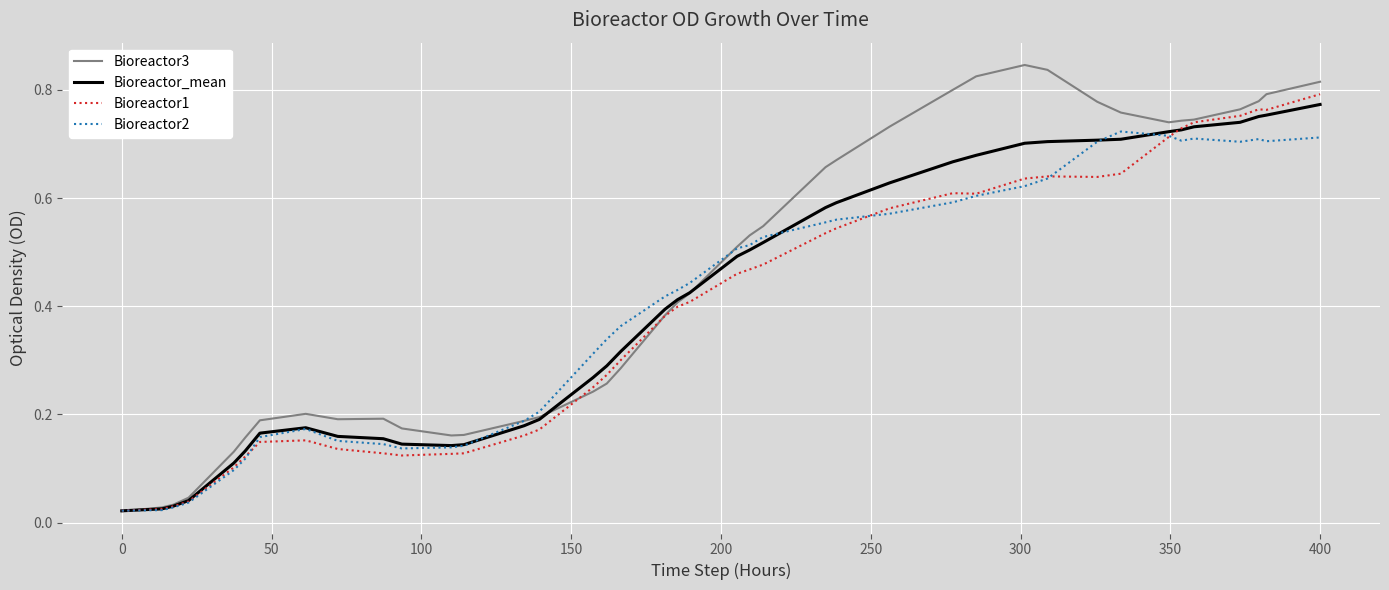

Which series has the largest range (max minus min)?

Bioreactor3